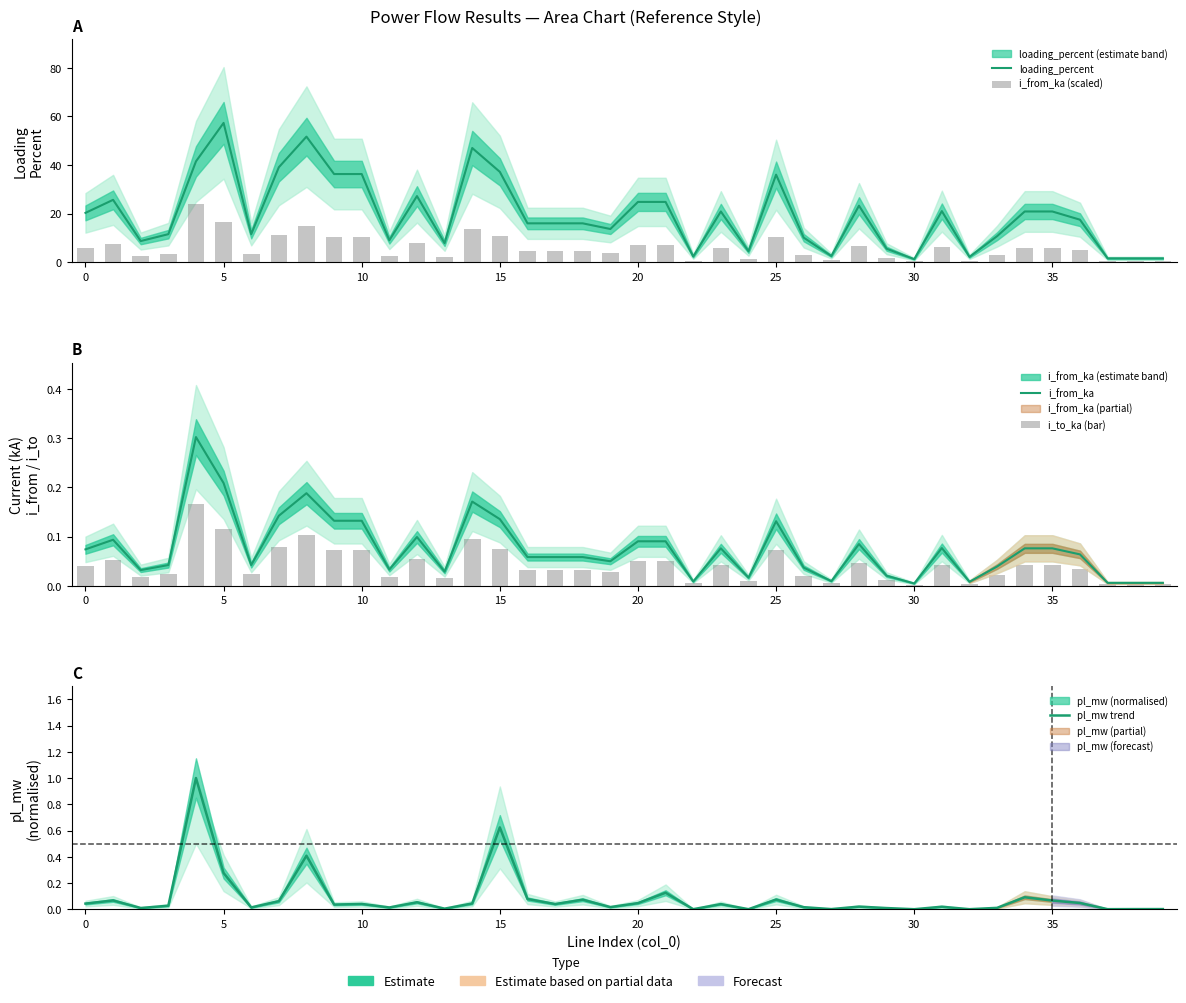

What is the spread (max minus min) of values at 38?

1.6